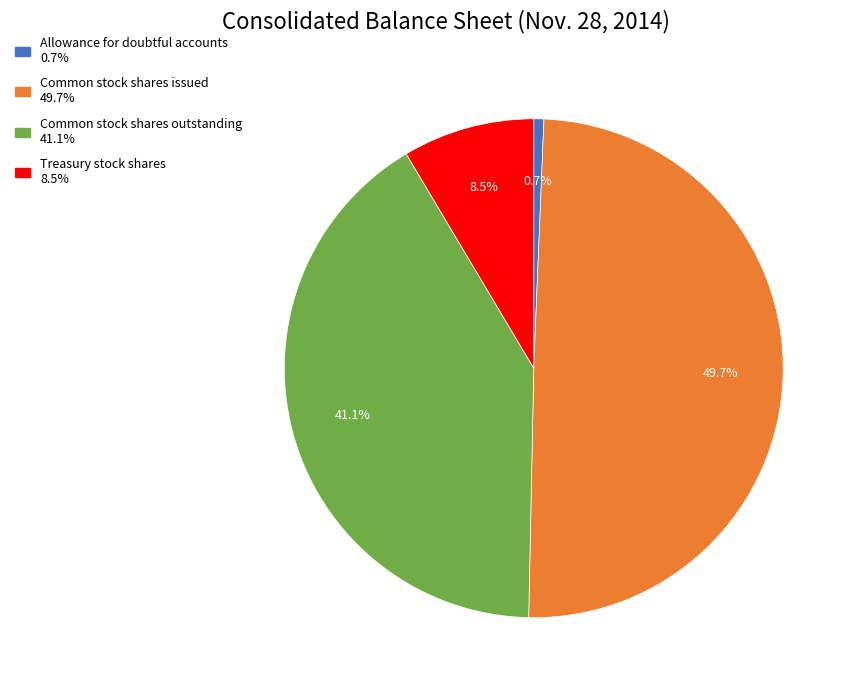

To the nearest percent, what is the difference between the largest and smallest slice percentages?

49%